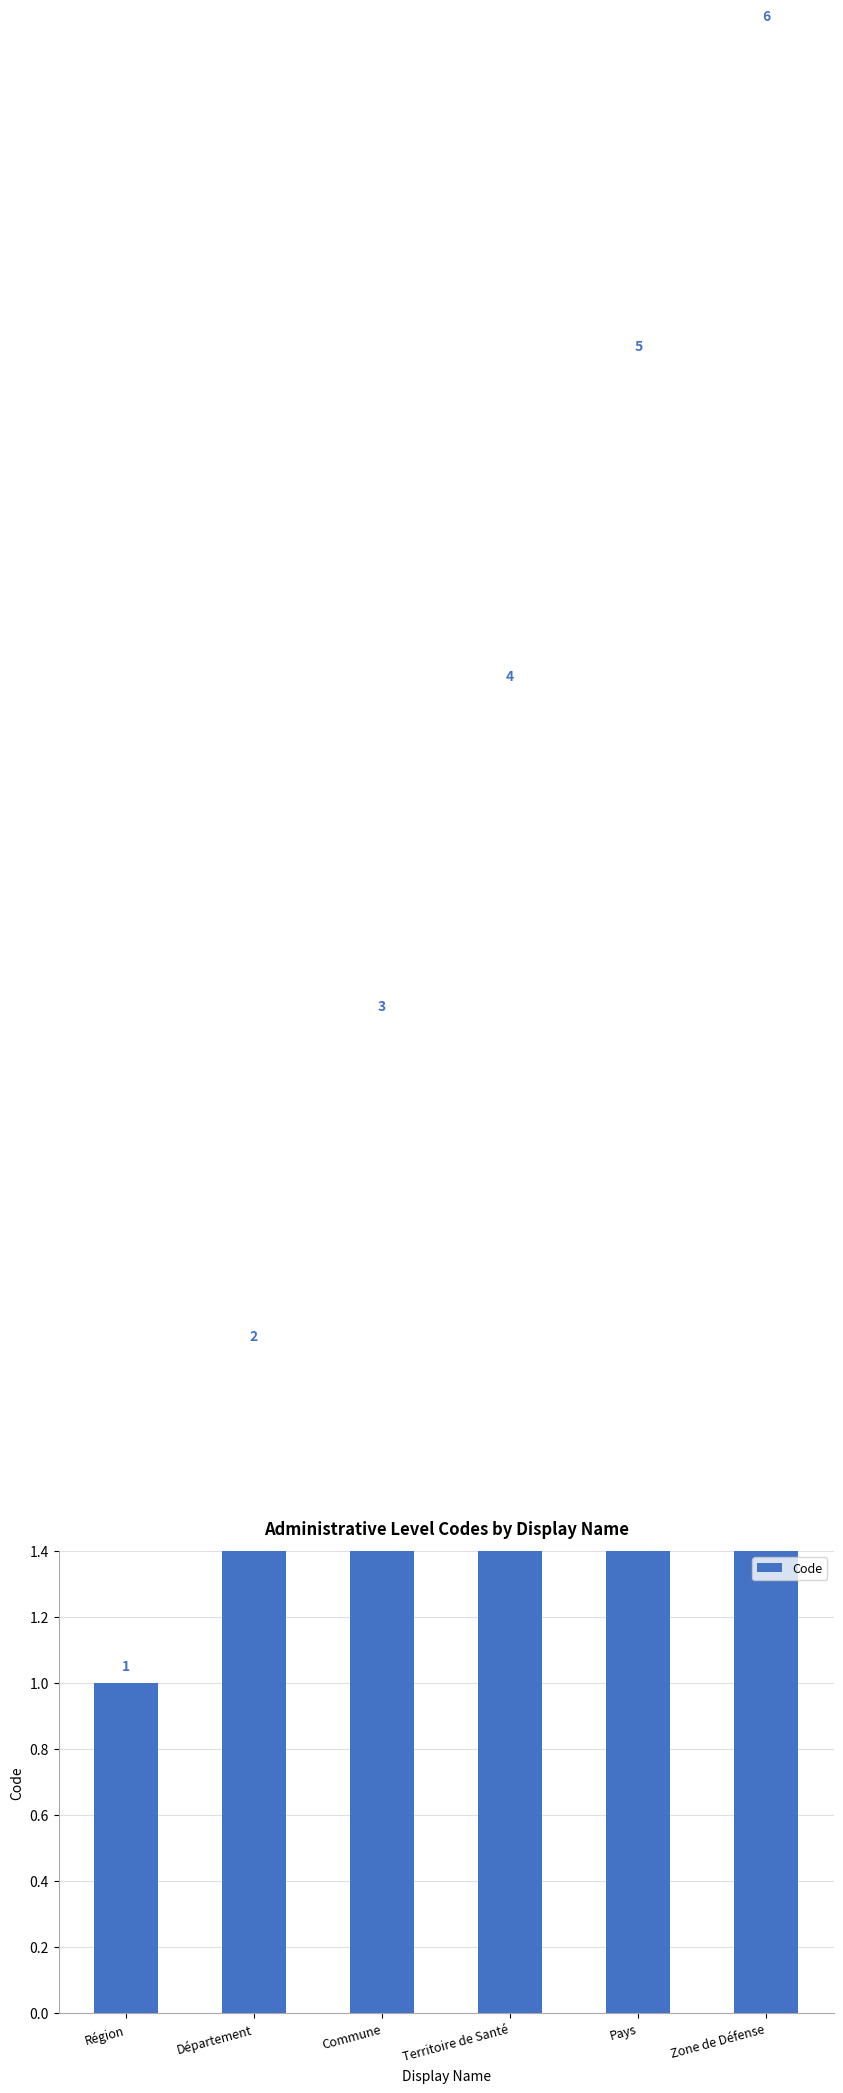

Rank the categories by value from lowest to highest.

Région, Département, Commune, Territoire de Santé, Pays, Zone de Défense